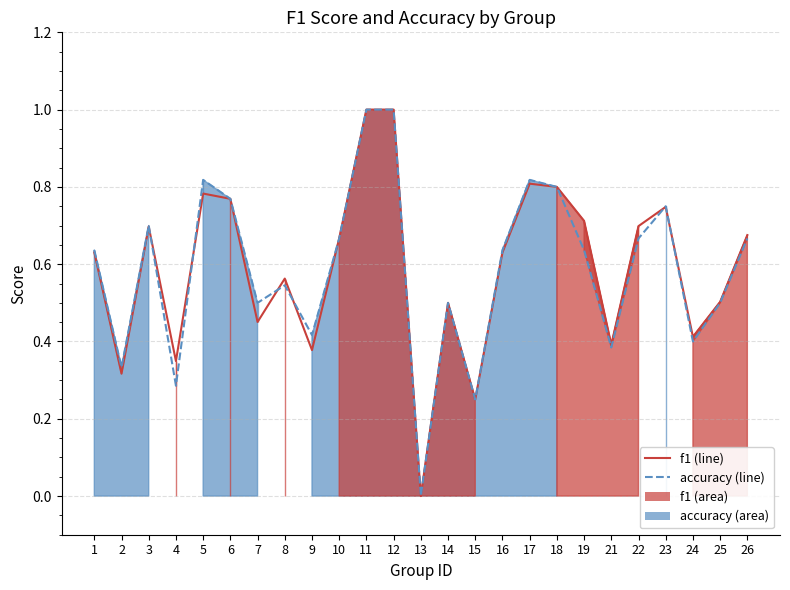

Which series changed the most between 1 and 22?

f1 line